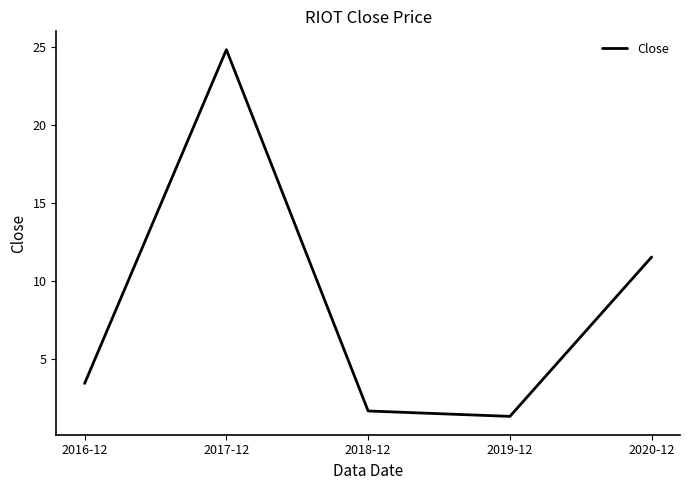

Which label corresponds to the smallest value in the chart?

2019-12